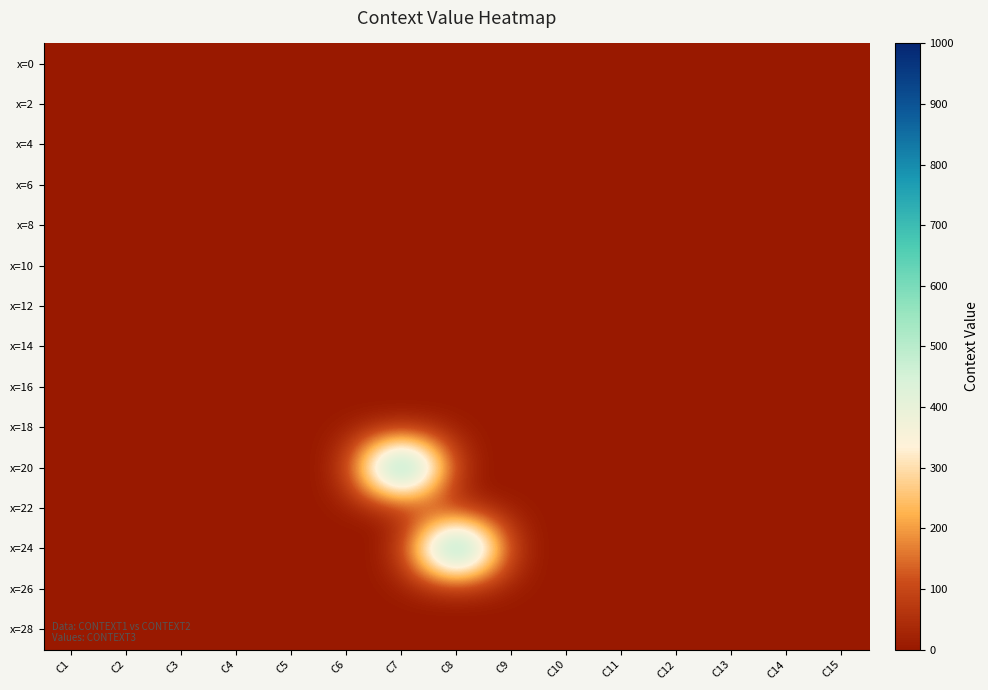

At which category is the sum across all series the highest?

C7